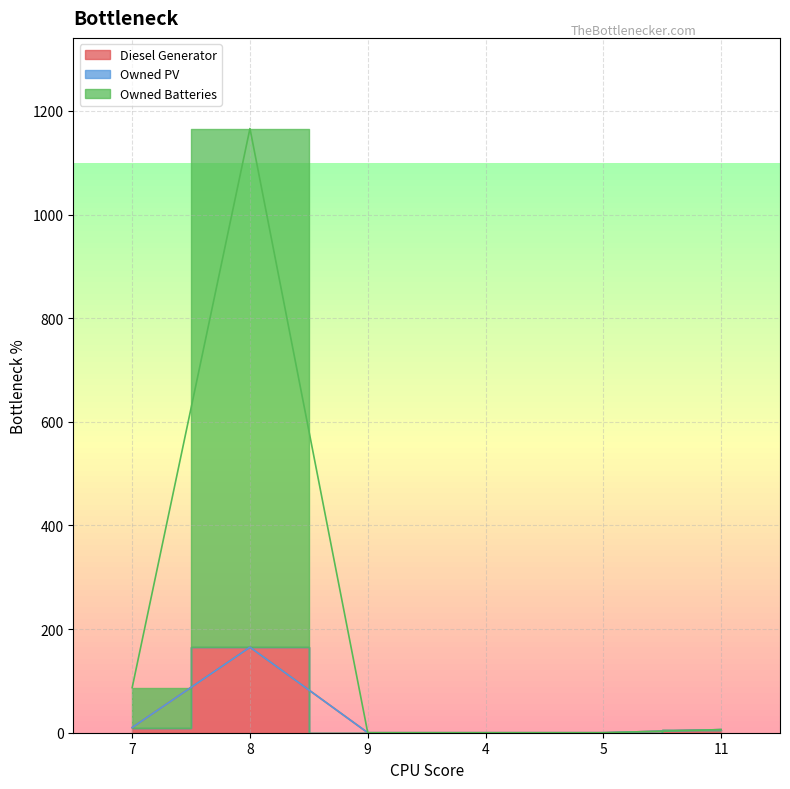

Does the chart have visible grid lines?

Yes